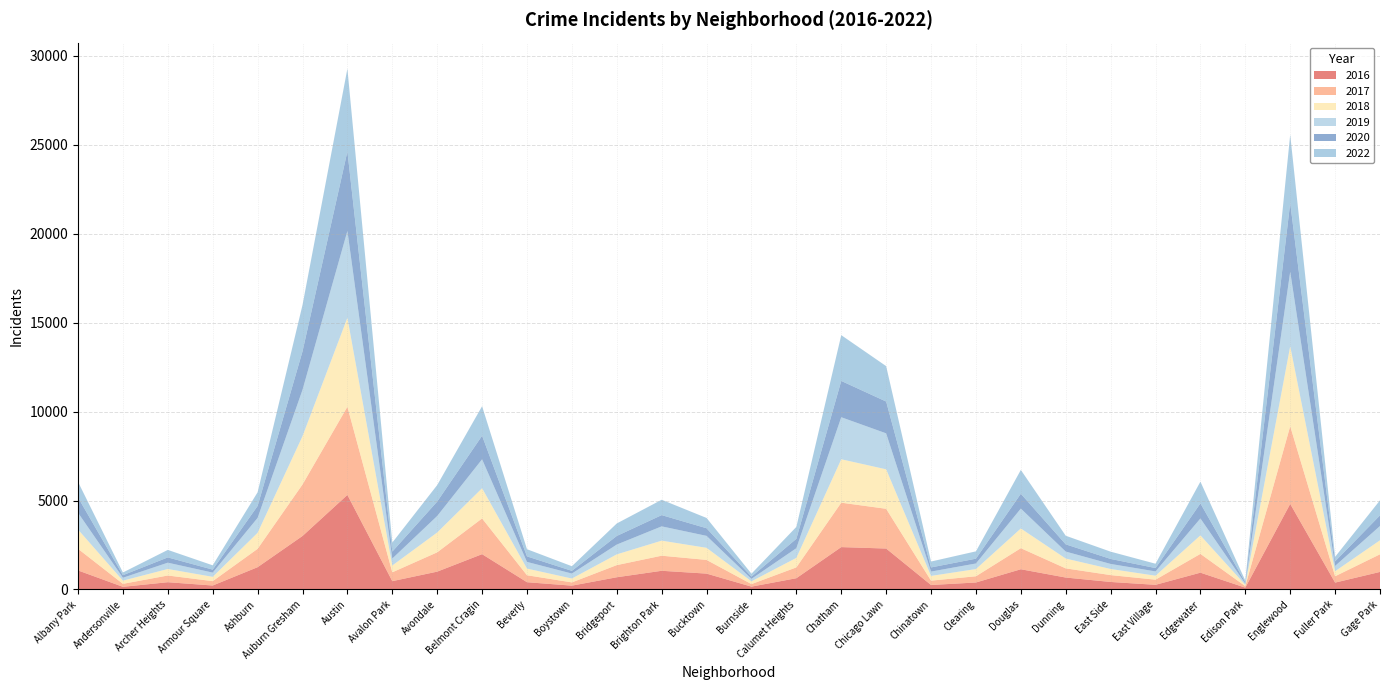

Reading left to right, what are all the values shown in this chart?

2019: Albany Park=943	Andersonville=163	Archer Heights=355	Armour Square=237	Ashburn=838	Auburn Gresham=2605	Austin=4877	Avalon Park=390	Avondale=927	Belmont Cragin=1627	Beverly=375	Boystown=279	Bridgeport=551	Brighton Park=803	Bucktown=672	Burnside=139	Calumet Heights=545	Chatham=2363	Chicago Lawn=2022	Chinatown=244	Clearing=314	Douglas=1118	Dunning=392	East Side=284	East Village=242	Edgewater=950	Edison Park=73	Englewood=4188	Fuller Park=299	Gage Park=802
2017: Albany Park=1216	Andersonville=169	Archer Heights=377	Armour Square=246	Ashburn=1032	Auburn Gresham=2895	Austin=4957	Avalon Park=497	Avondale=1085	Belmont Cragin=2008	Beverly=392	Boystown=183	Bridgeport=683	Brighton Park=848	Bucktown=770	Burnside=143	Calumet Heights=609	Chatham=2497	Chicago Lawn=2234	Chinatown=245	Clearing=350	Douglas=1184	Dunning=515	East Side=386	East Village=289	Edgewater=1056	Edison Park=85	Englewood=4368	Fuller Park=357	Gage Park=991
2020: Albany Park=857	Andersonville=143	Archer Heights=296	Armour Square=168	Ashburn=669	Auburn Gresham=2158	Austin=4467	Avalon Park=390	Avondale=810	Belmont Cragin=1323	Beverly=310	Boystown=152	Bridgeport=483	Brighton Park=632	Bucktown=428	Burnside=124	Calumet Heights=526	Chatham=2039	Chicago Lawn=1787	Chinatown=232	Clearing=270	Douglas=833	Dunning=406	East Side=281	East Village=188	Edgewater=846	Edison Park=71	Englewood=3860	Fuller Park=255	Gage Park=597
2022: Albany Park=878	Andersonville=152	Archer Heights=422	Armour Square=242	Ashburn=771	Auburn Gresham=2610	Austin=4653	Avalon Park=507	Avondale=927	Belmont Cragin=1659	Beverly=404	Boystown=261	Bridgeport=703	Brighton Park=863	Bucktown=578	Burnside=165	Calumet Heights=671	Chatham=2573	Chicago Lawn=1991	Chinatown=332	Clearing=412	Douglas=1339	Dunning=484	East Side=409	East Village=244	Edgewater=1223	Edison Park=97	Englewood=3846	Fuller Park=255	Gage Park=847
2016: Albany Park=1069	Andersonville=148	Archer Heights=408	Armour Square=222	Ashburn=1252	Auburn Gresham=3006	Austin=5313	Avalon Park=467	Avondale=1002	Belmont Cragin=1984	Beverly=408	Boystown=214	Bridgeport=686	Brighton Park=1050	Bucktown=891	Burnside=159	Calumet Heights=632	Chatham=2381	Chicago Lawn=2300	Chinatown=251	Clearing=392	Douglas=1136	Dunning=670	East Side=422	East Village=261	Edgewater=944	Edison Park=102	Englewood=4809	Fuller Park=385	Gage Park=986
2018: Albany Park=1084	Andersonville=179	Archer Heights=366	Armour Square=242	Ashburn=901	Auburn Gresham=2714	Austin=5003	Avalon Park=384	Avondale=1115	Belmont Cragin=1698	Beverly=374	Boystown=218	Bridgeport=604	Brighton Park=846	Bucktown=680	Burnside=156	Calumet Heights=535	Chatham=2440	Chicago Lawn=2219	Chinatown=266	Clearing=405	Douglas=1108	Dunning=553	East Side=343	East Village=223	Edgewater=1041	Edison Park=71	Englewood=4493	Fuller Park=284	Gage Park=788